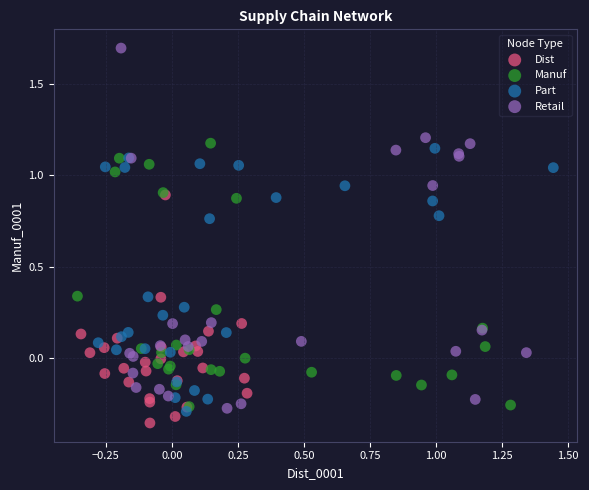

Which series has the widest spread of Y values?

Retail